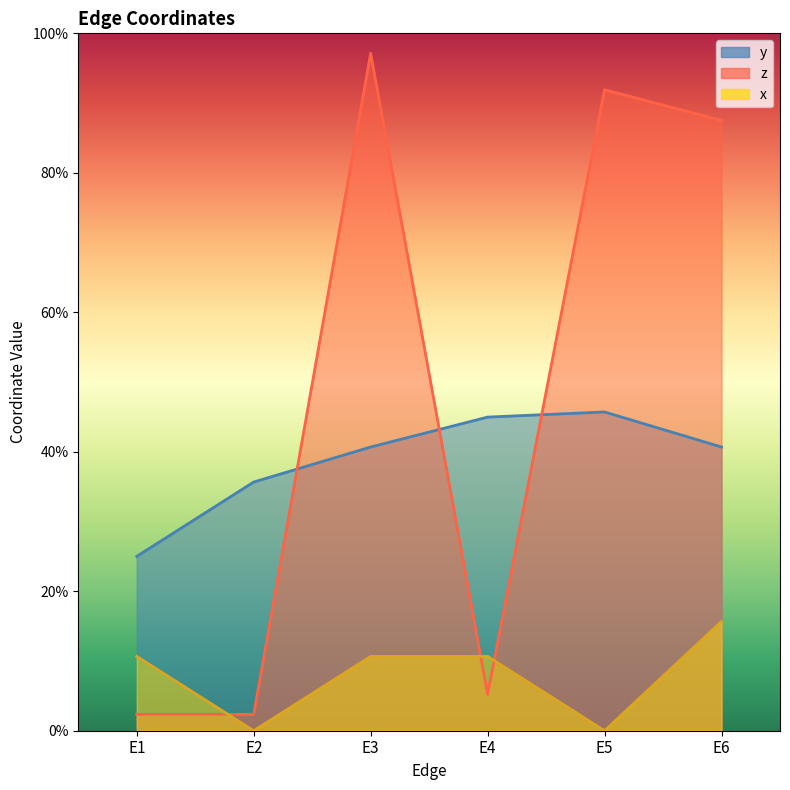

How many interior local valleys does the x series have?

2